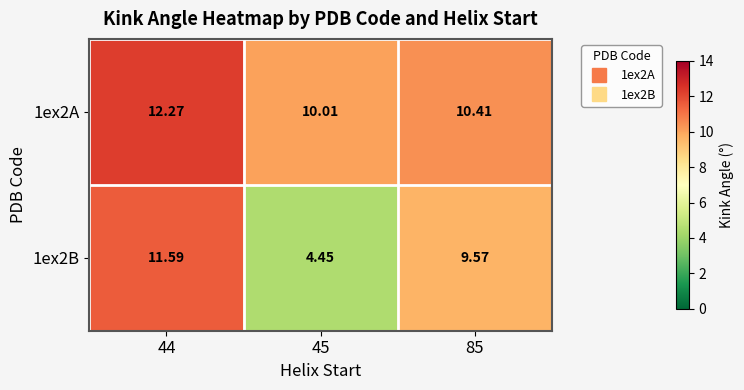

Is the value of 1ex2A at 85 greater than the value of 1ex2B at 45?

Yes